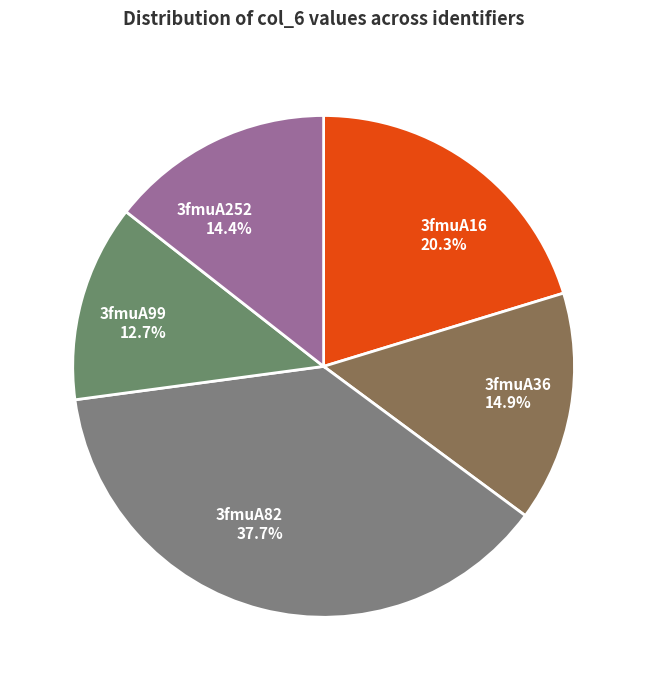

Does 3fmuA82 represent more than half of the total?

No